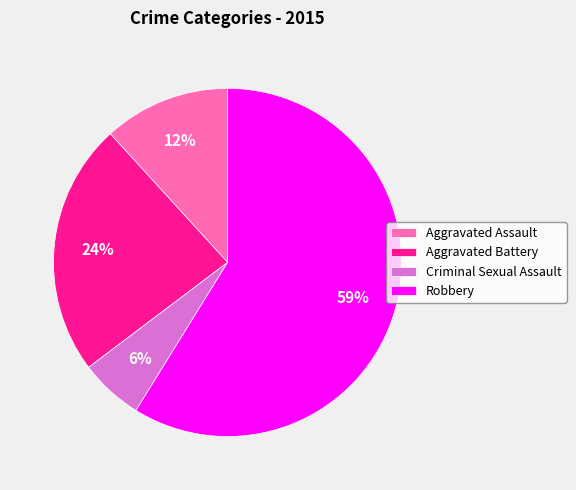

How many segments does this pie chart have?

4